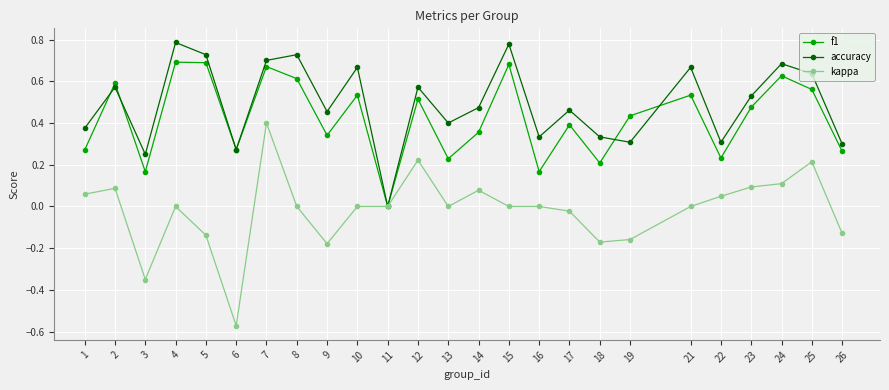

Which label corresponds to the smallest value in the chart?

6